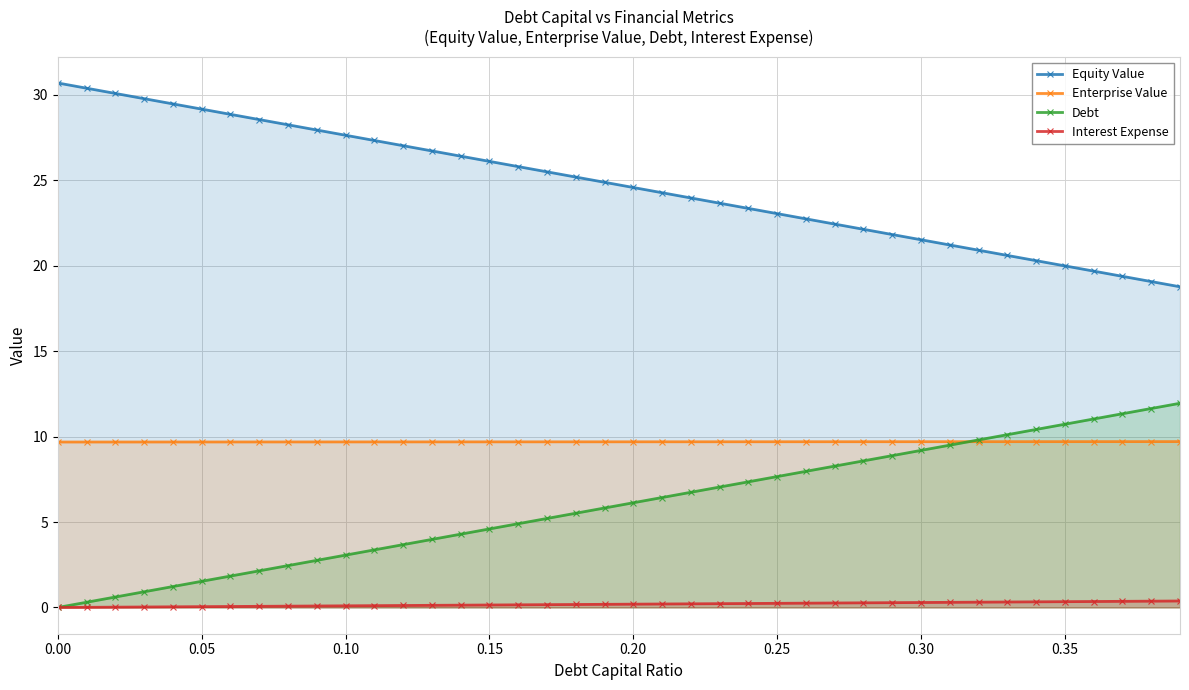

Rank the series by their average value, from highest to lowest.

Equity Value, Enterprise Value, Debt, Interest Expense